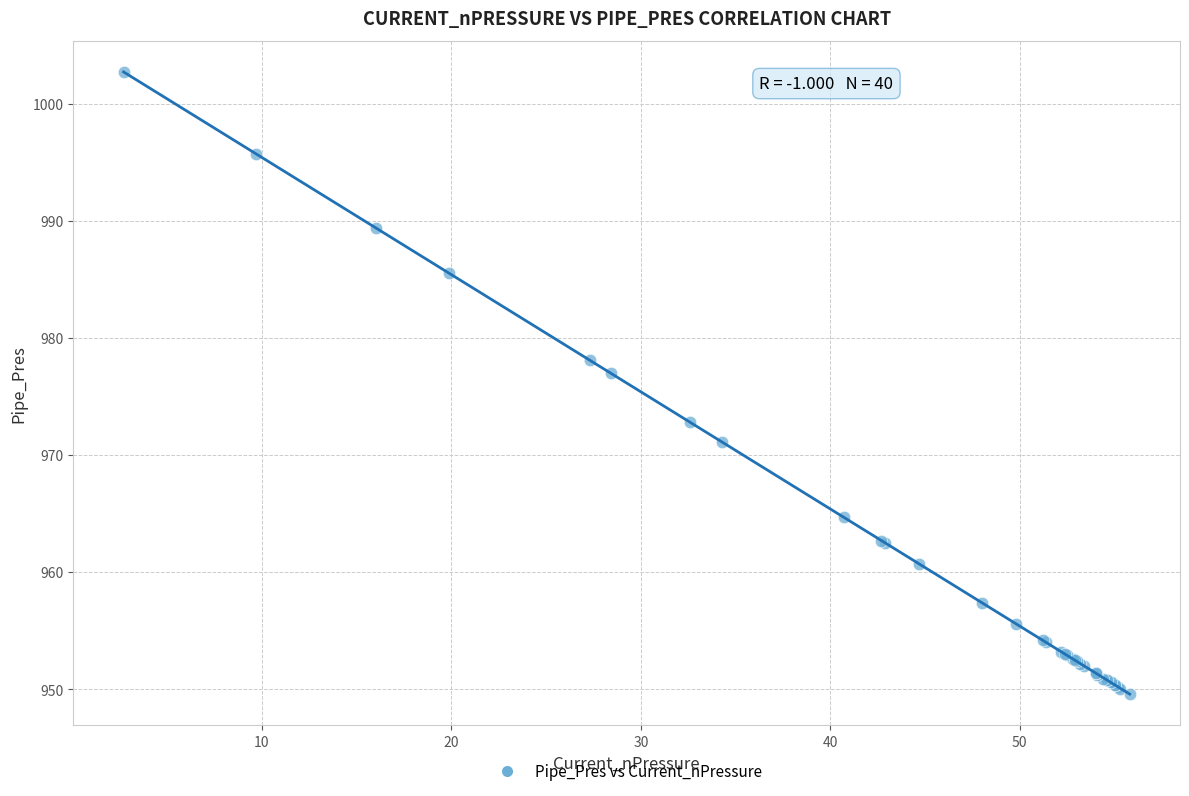

What Y value in the scatter plot is closest to 976?

977.0